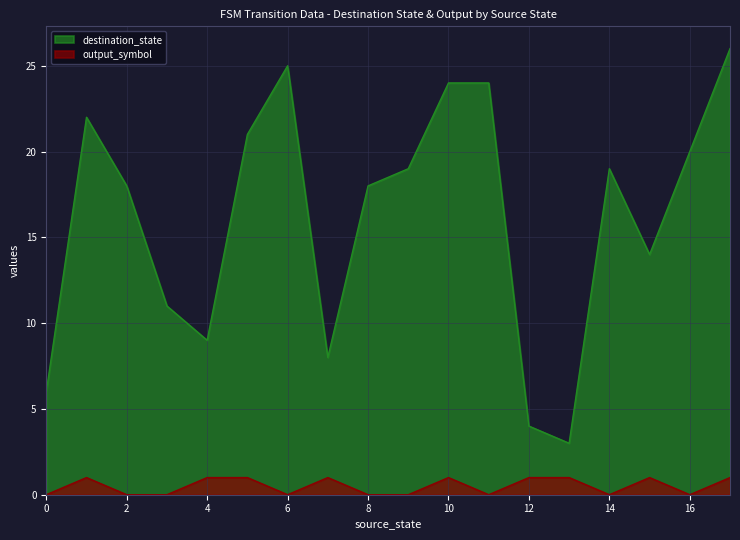

Count the output_symbol values in the range 0 to 1.

18